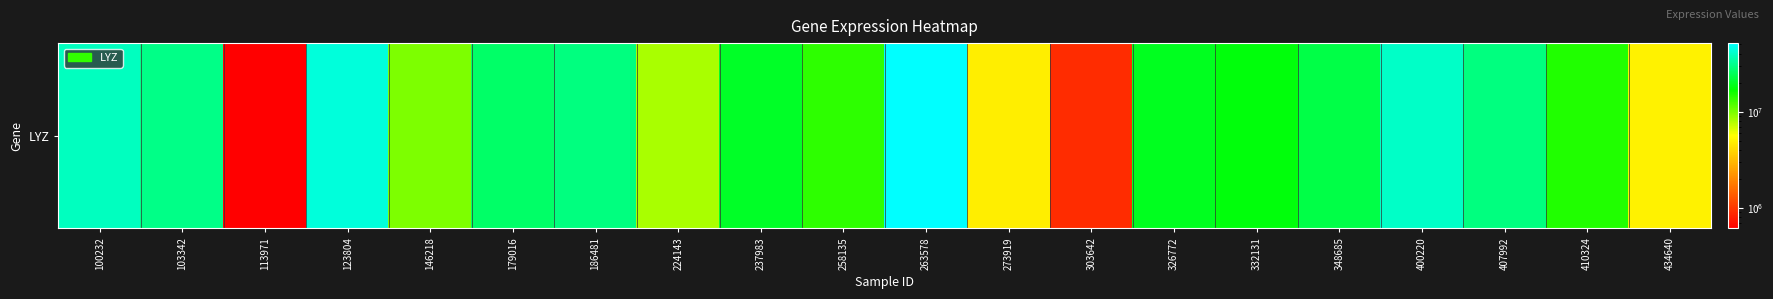

What is the approximate value at 258135, to the nearest 10?

13851360